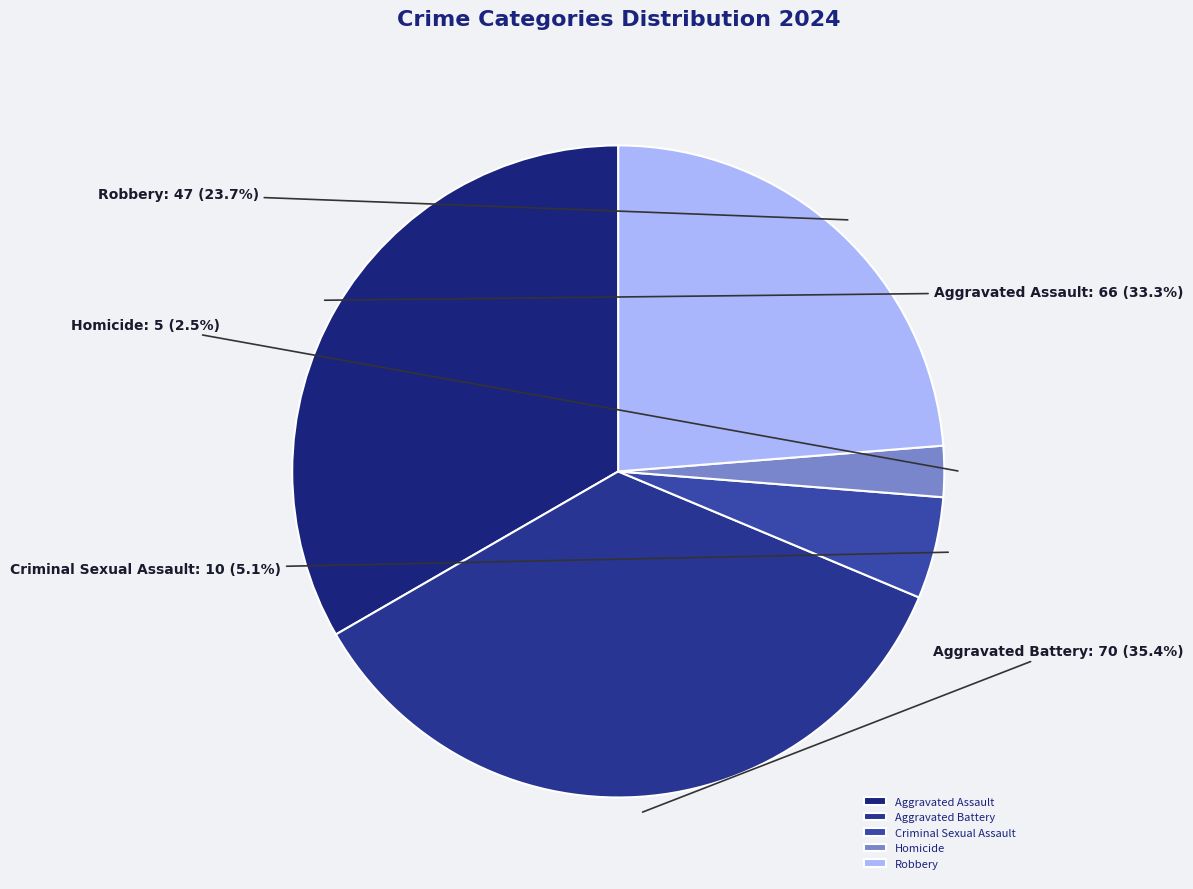

True or false: Robbery accounts for 14% of the total.

False